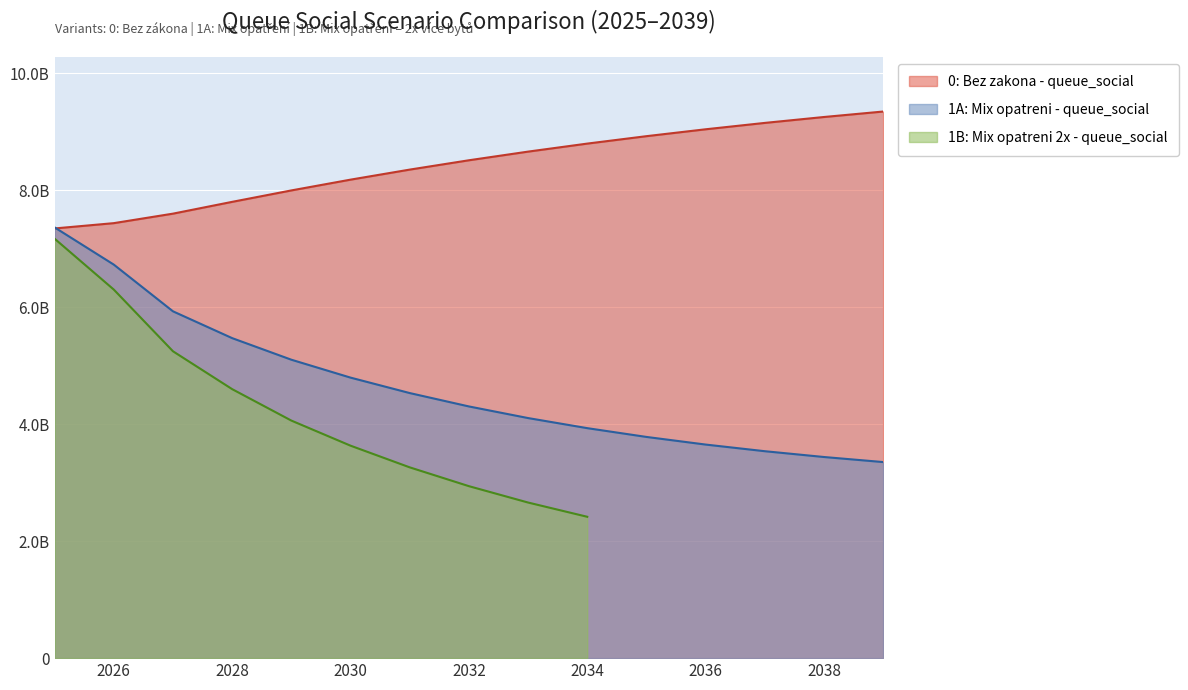

Which has a higher value, 2033 or 2036?

2036